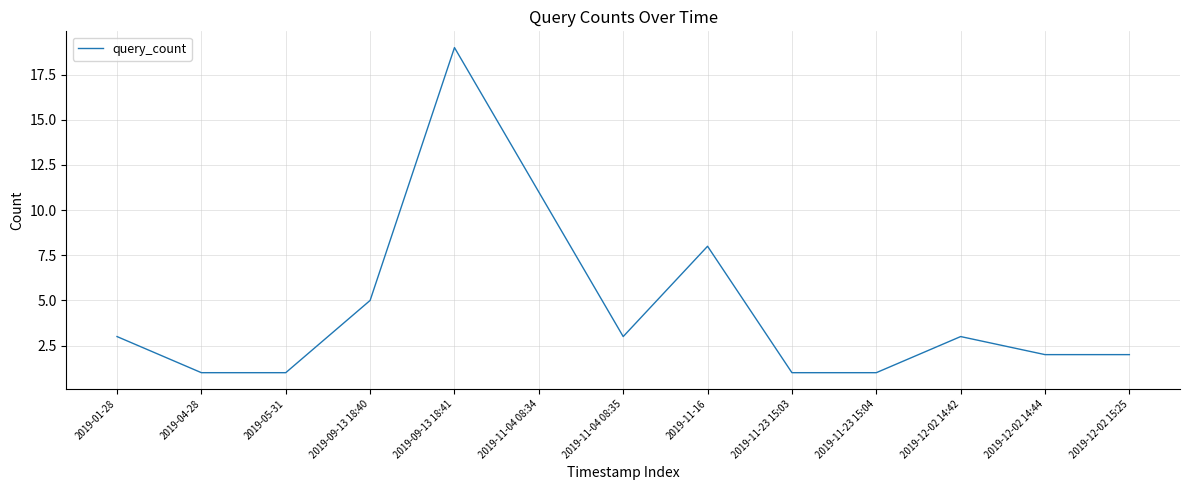

What is the average value?

5